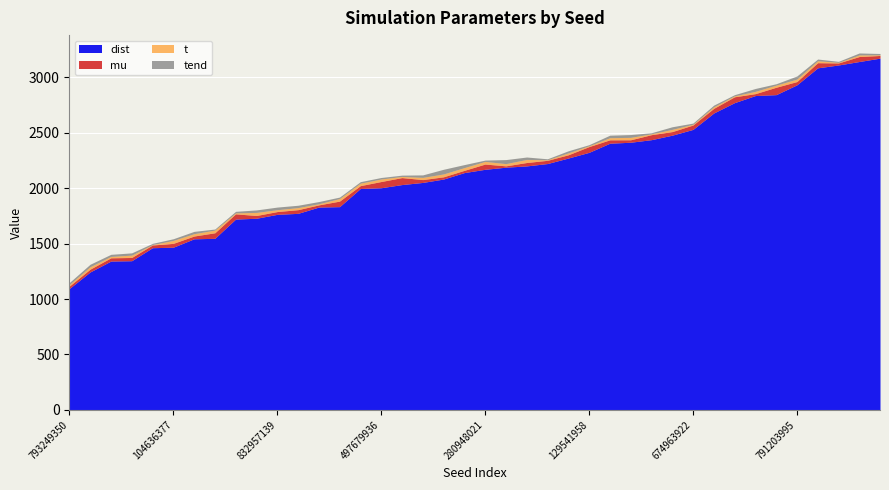

Is the value of dist at 811891694 greater than the value of tend at 741522174?

Yes